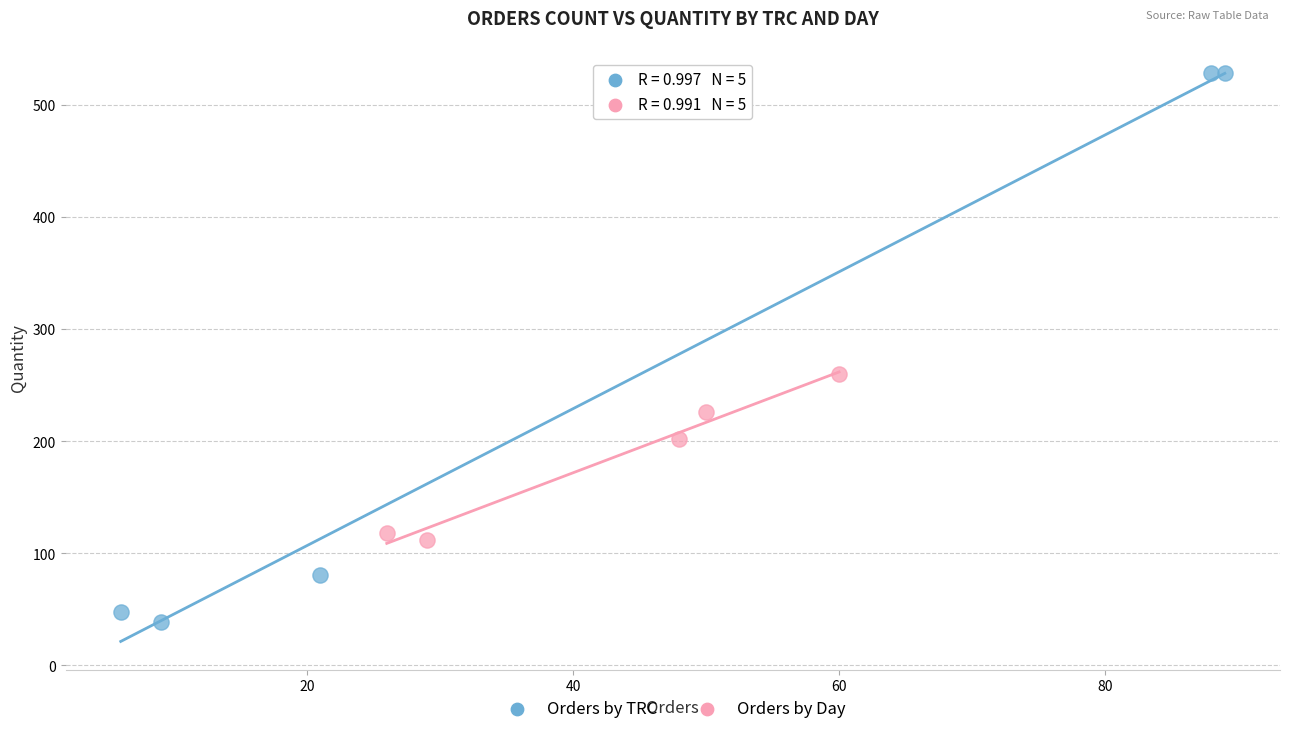

Which series has the widest spread of Y values?

Orders by TRC